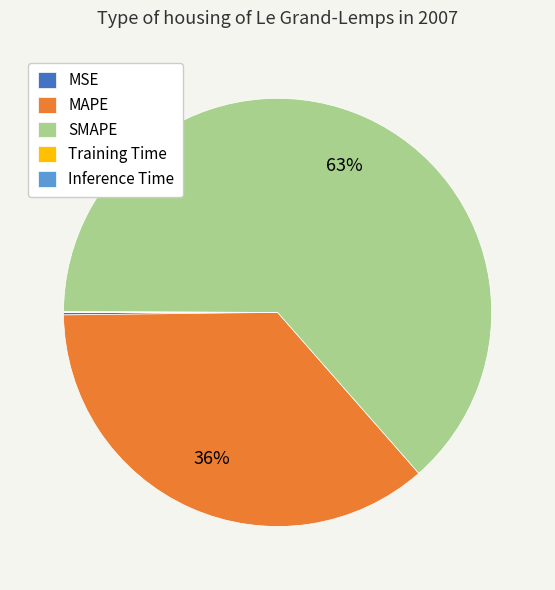

To the nearest percent, what portion does MAPE represent?

36%